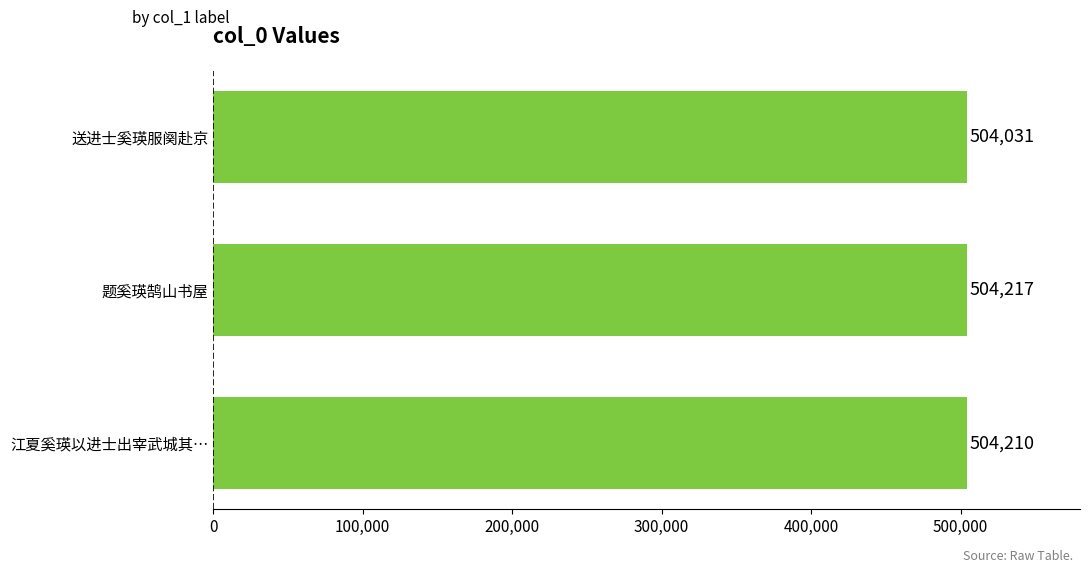

List the labels in order of value, largest first.

题奚瑛鹄山书屋, 江夏奚瑛以进士出宰武城其…, 送进士奚瑛服阕赴京